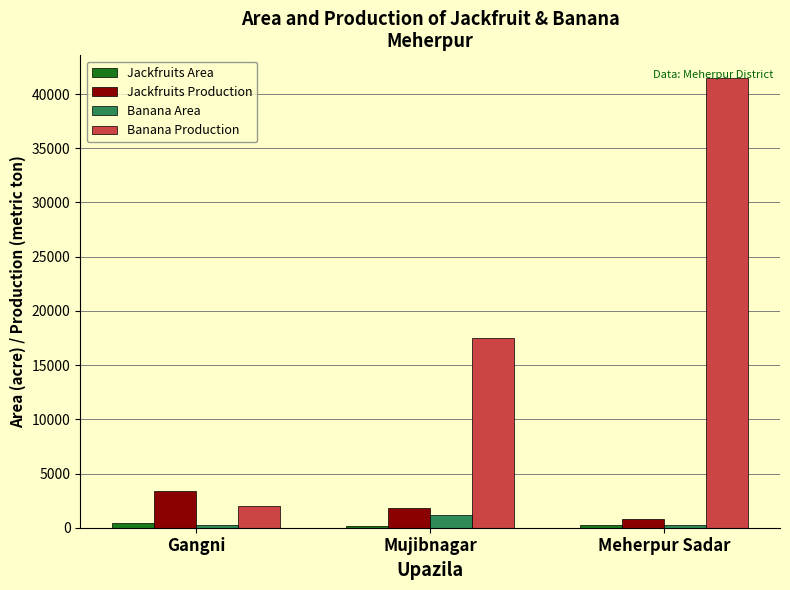

Is it true that Banana Production equals 17498 at Mujibnagar?

True